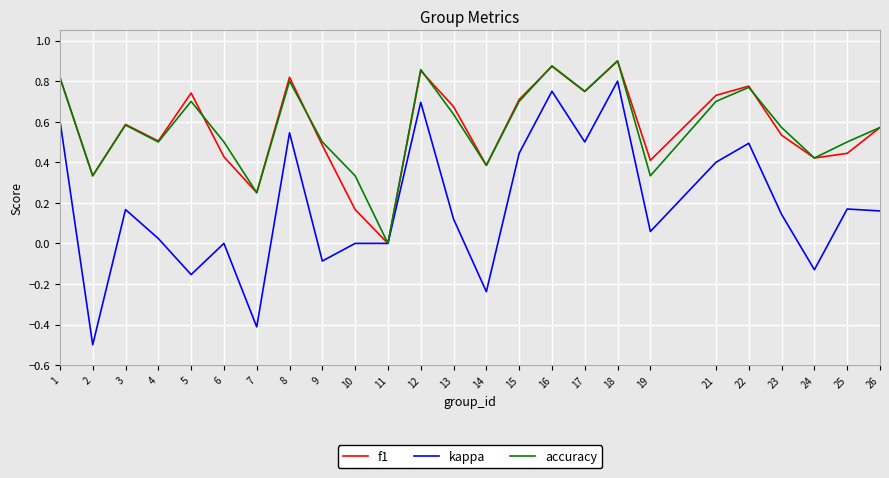

At which category does f1 reach its first local peak?

3